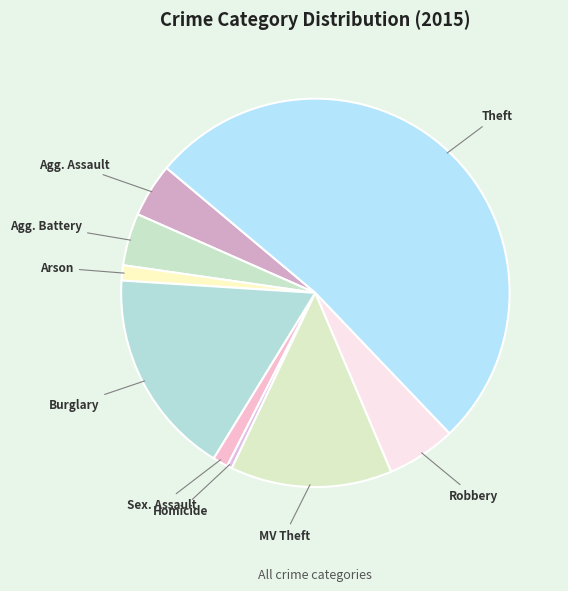

How many segments does this pie chart have?

9